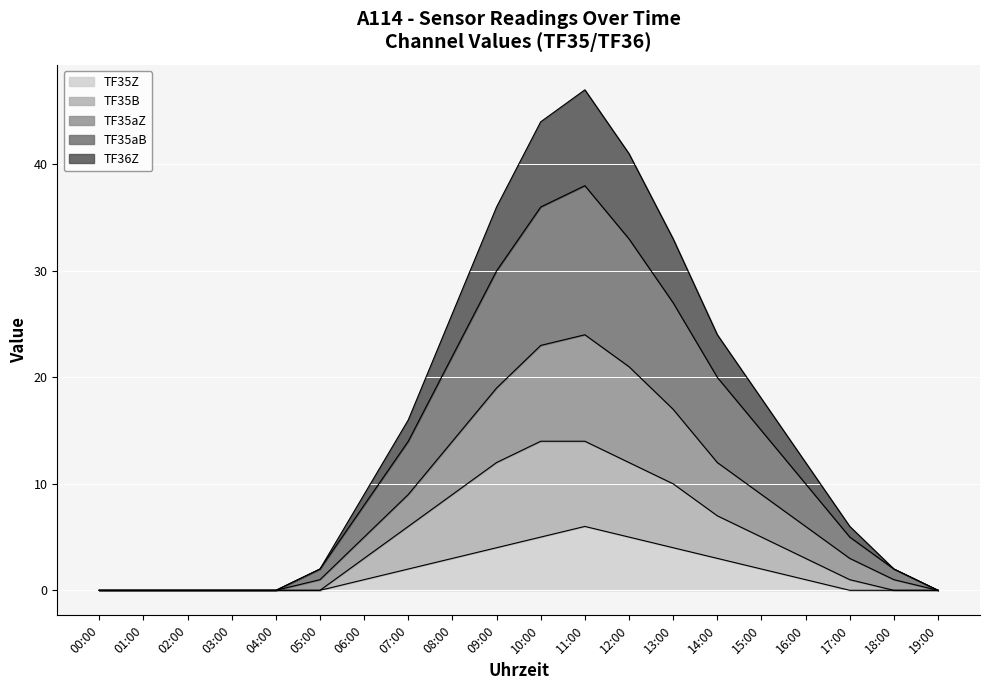

What is the label of the 20th point from the left?

19:00